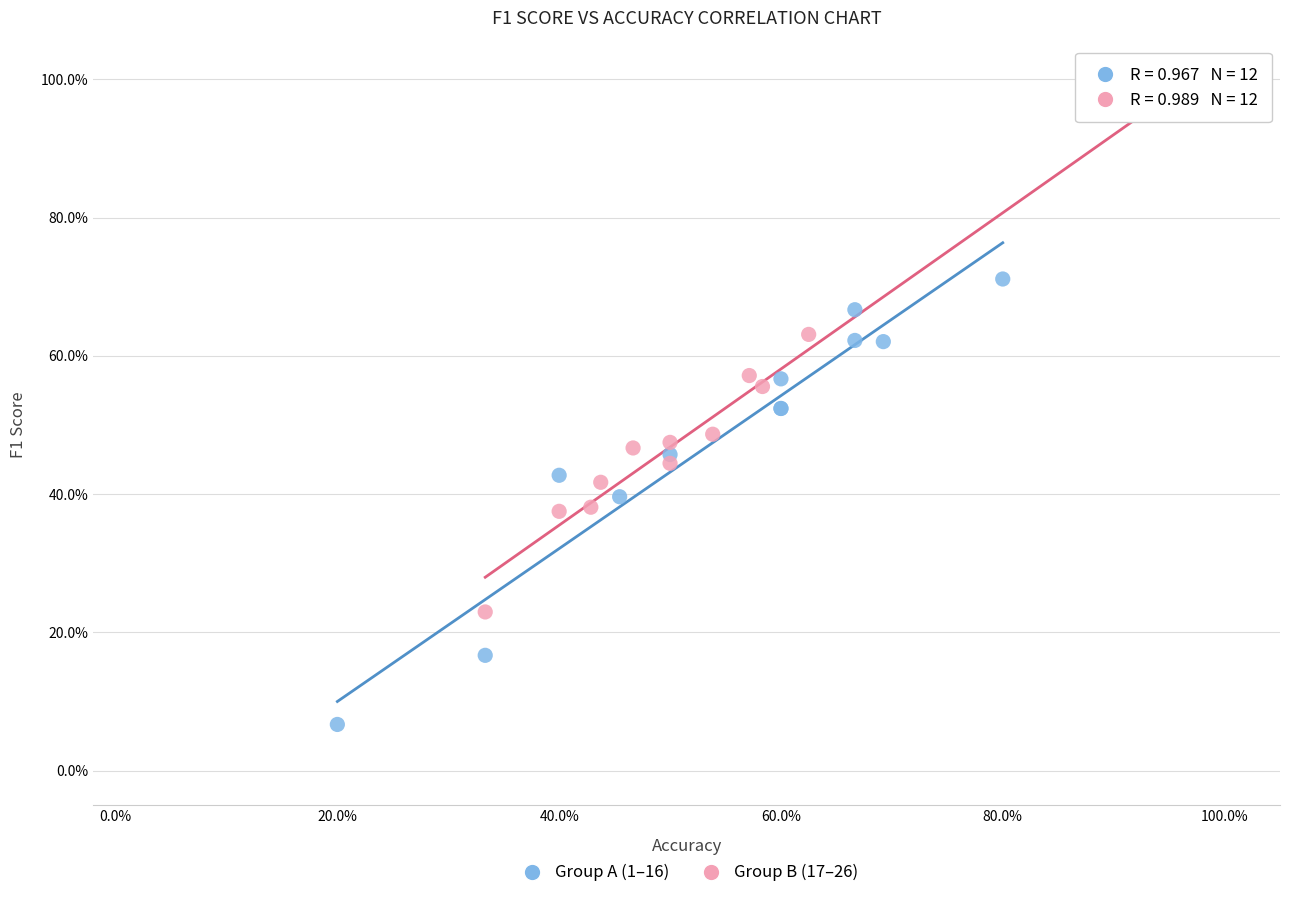

Which series contains the lowest Y value?

Group A (1–16)